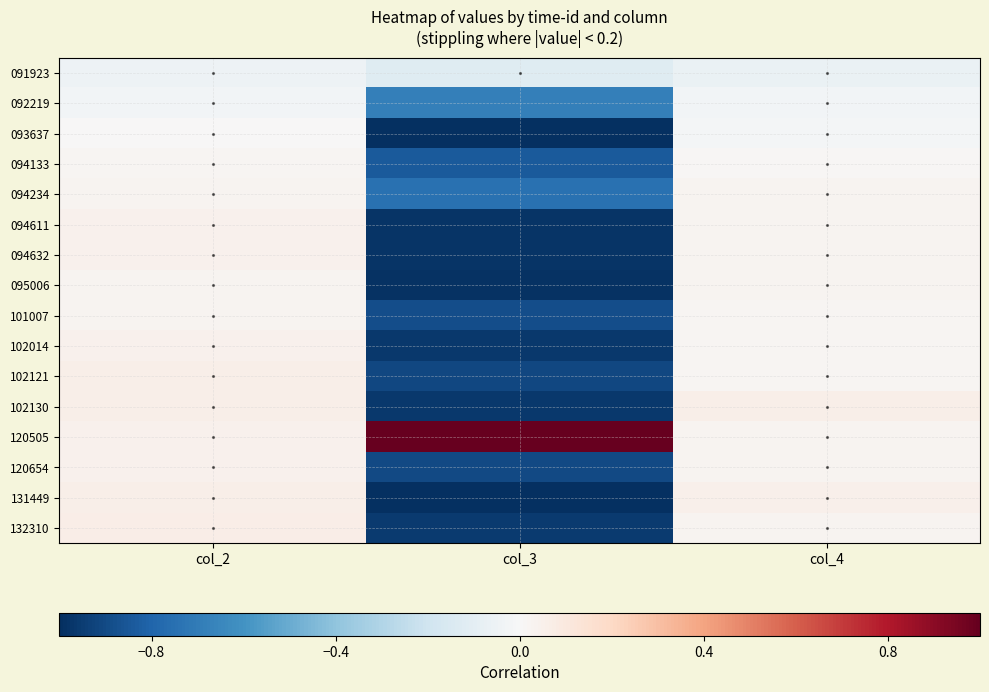

Reading left to right, extract all data points from this chart.

091923: col_2=-0.1	col_3=-0.1	col_4=-0.1
092219: col_2=-0.0	col_3=-0.7	col_4=-0.0
093637: col_2=0.0	col_3=-1.0	col_4=-0.0
094133: col_2=0.0	col_3=-0.8	col_4=0.0
094234: col_2=0.0	col_3=-0.7	col_4=0.0
094611: col_2=0.0	col_3=-1.0	col_4=0.0
094632: col_2=0.0	col_3=-1.0	col_4=0.0
095006: col_2=0.0	col_3=-1.0	col_4=0.0
101007: col_2=0.0	col_3=-0.9	col_4=0.0
102014: col_2=0.0	col_3=-1.0	col_4=0.0
102121: col_2=0.1	col_3=-0.9	col_4=0.0
102130: col_2=0.1	col_3=-1.0	col_4=0.1
120505: col_2=0.0	col_3=1.0	col_4=0.0
120654: col_2=0.0	col_3=-0.9	col_4=0.0
131449: col_2=0.1	col_3=-1.0	col_4=0.1
132310: col_2=0.1	col_3=-1.0	col_4=0.0